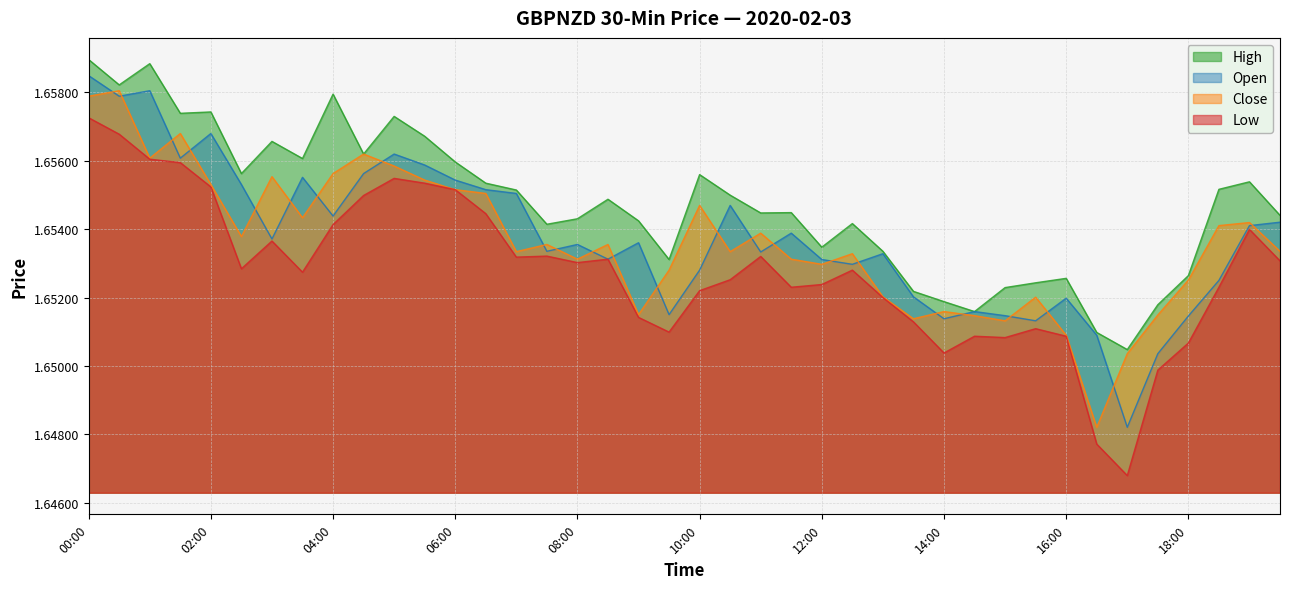

How many data points does each series have?

40